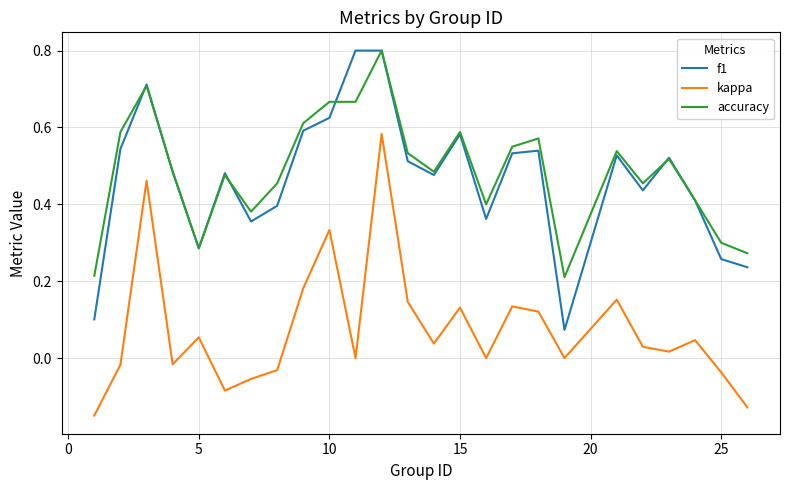

True or false: kappa and accuracy intersect in this chart.

False